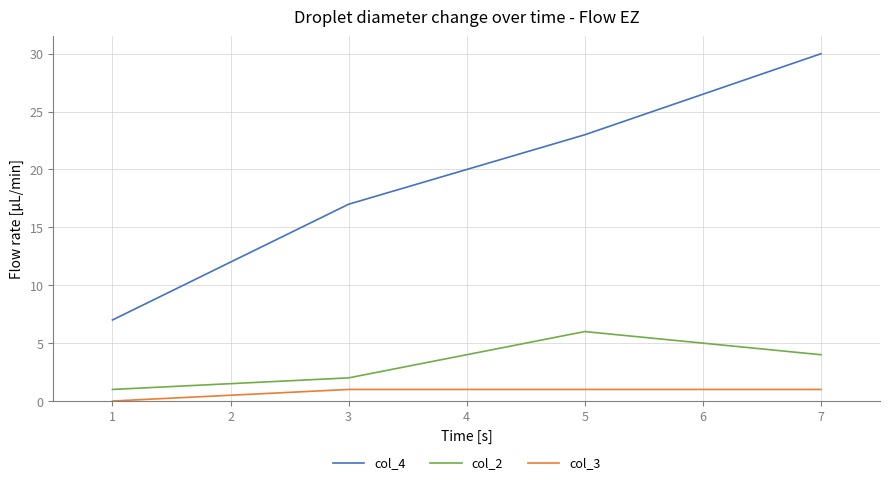

How many positive values does the col_3 series have?

3